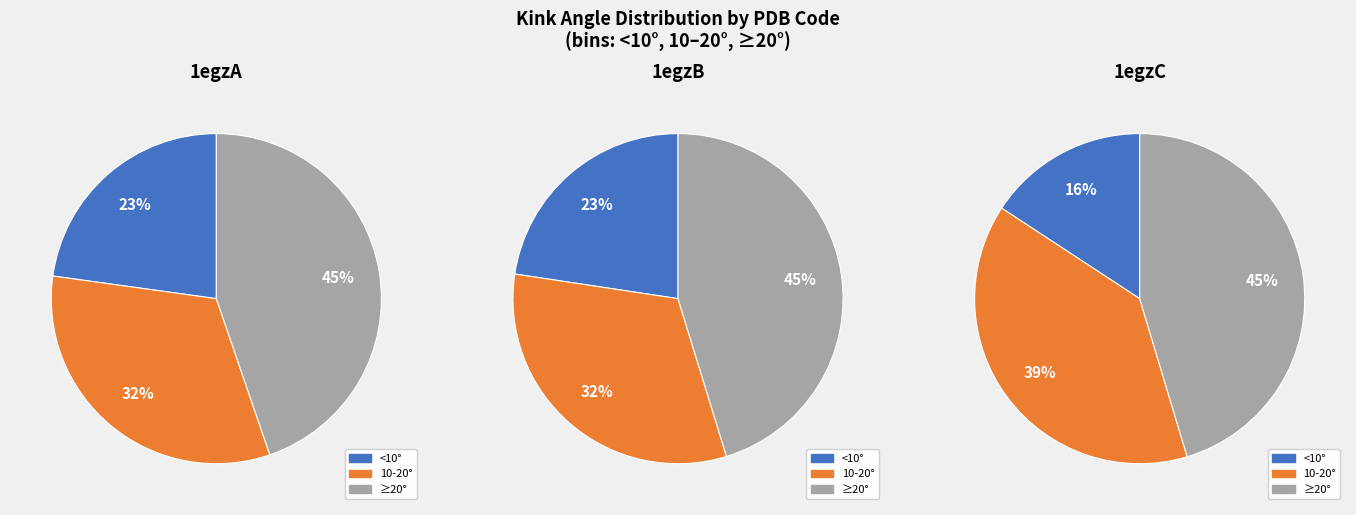

Is it true that 5 is 1% of the pie?

False